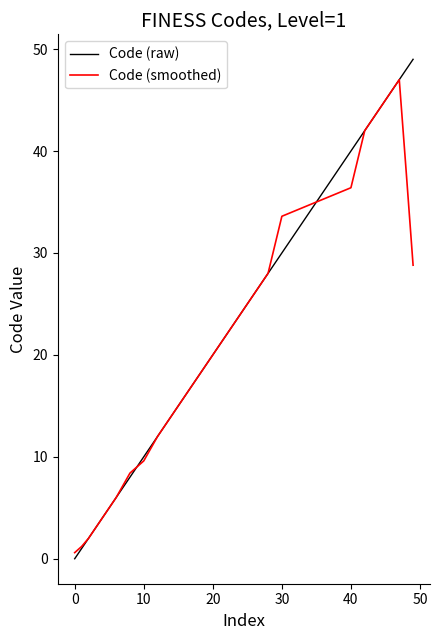

Which series has the largest range (max minus min)?

Code (raw)